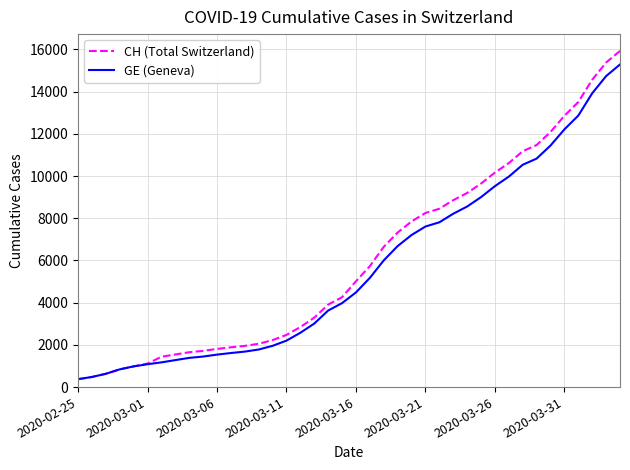

What is the greatest value displayed?

15926